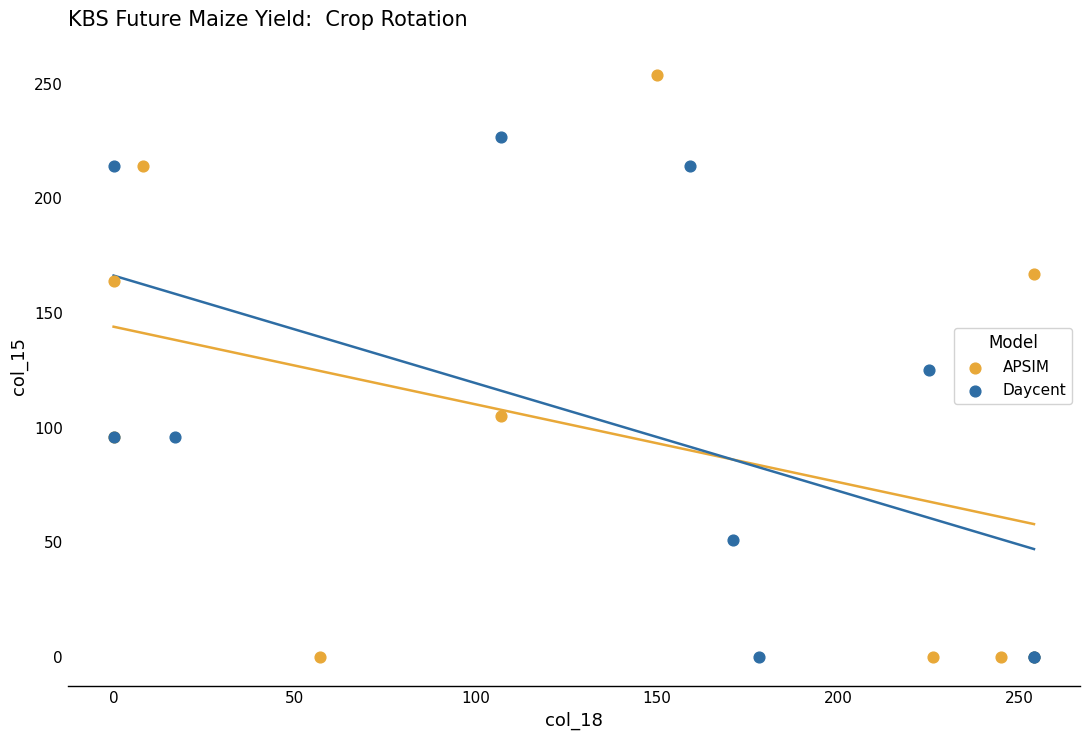

Which series reaches the maximum Y coordinate?

APSIM